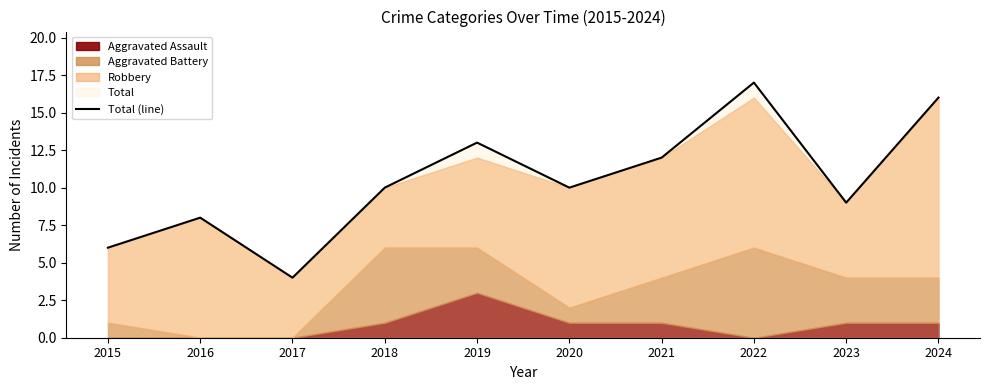

Reading left to right, list all the values displayed in this chart.

6	8	4	10	13	10	12	17	9	16